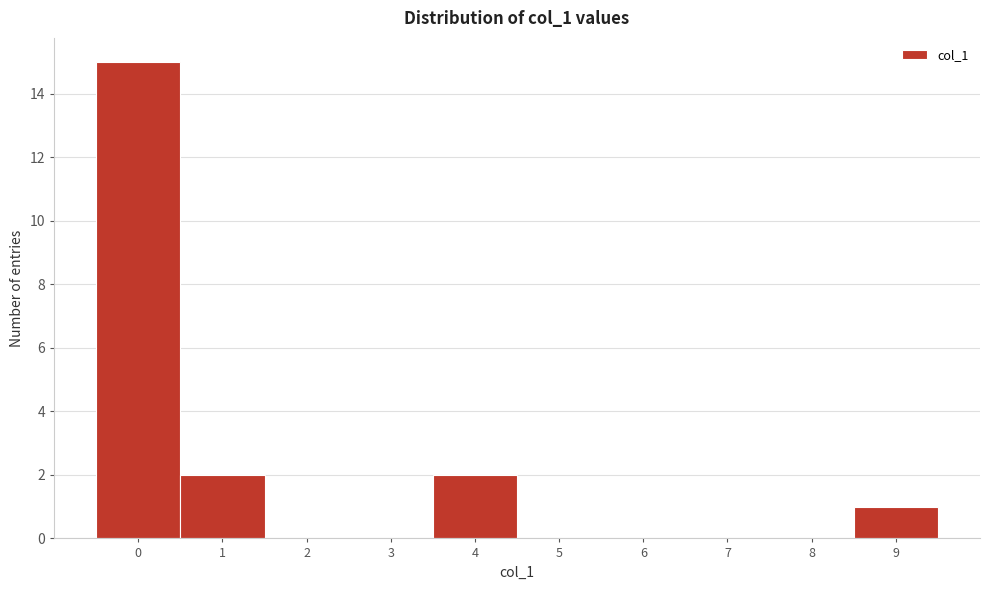

Reading left to right, list every bar in this chart as the range it spans on the x-axis followed by its height. The values are not printed on the chart, so give them approximately, as read against the axis.

-0.5 to 0.5: 15
0.5 to 1.5: 2
1.5 to 2.5: 0
2.5 to 3.5: 0
3.5 to 4.5: 2
4.5 to 5.5: 0
5.5 to 6.5: 0
6.5 to 7.5: 0
7.5 to 8.5: 0
8.5 to 9.5: 1